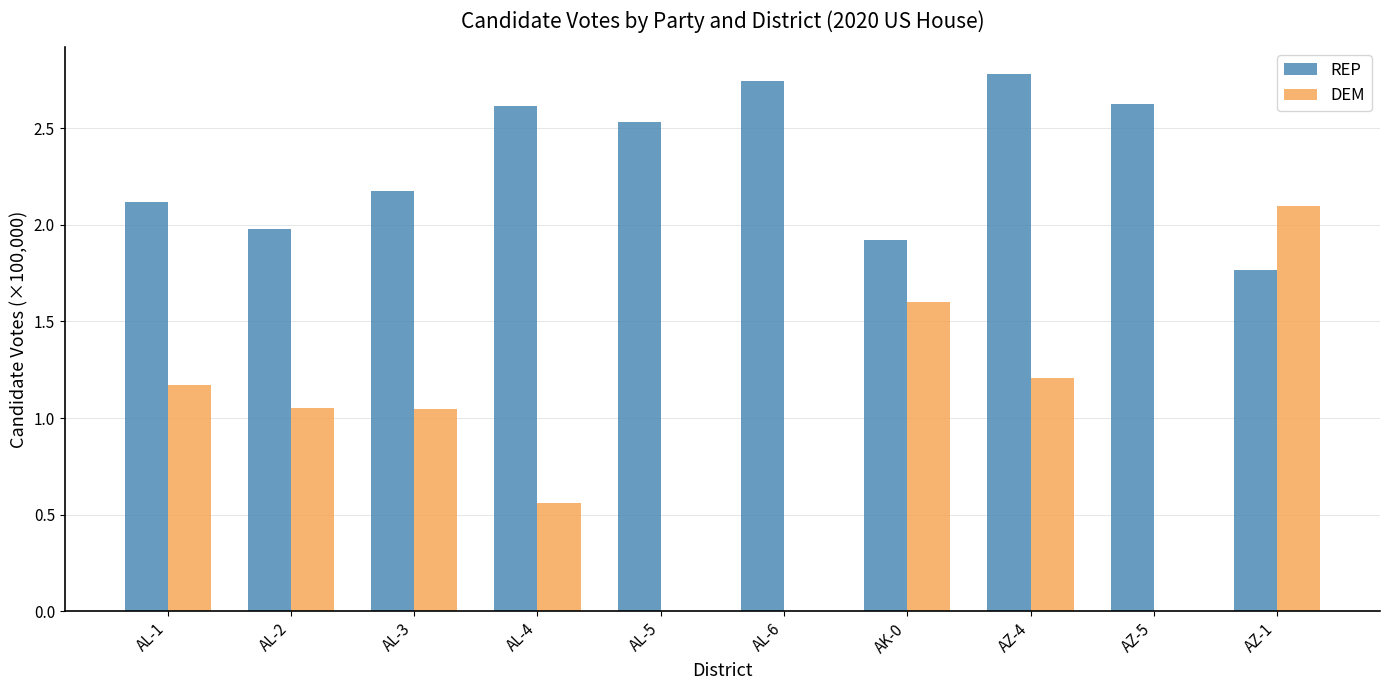

What is the sum of the REP values at AL-3 and AZ-4?

5.0